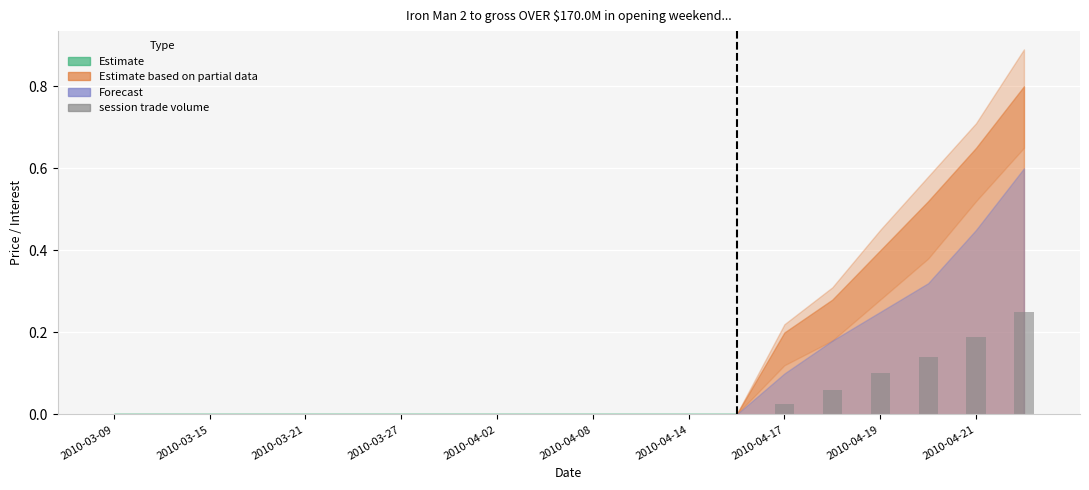

What is the sum of all values?

0.8